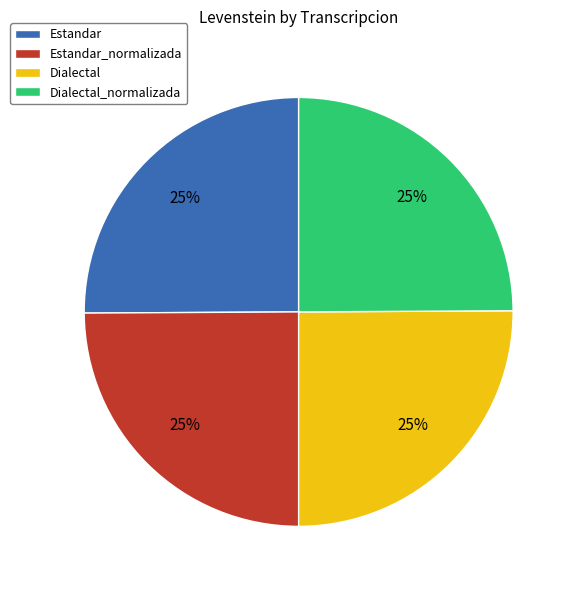

Is there a majority slice in this chart?

No